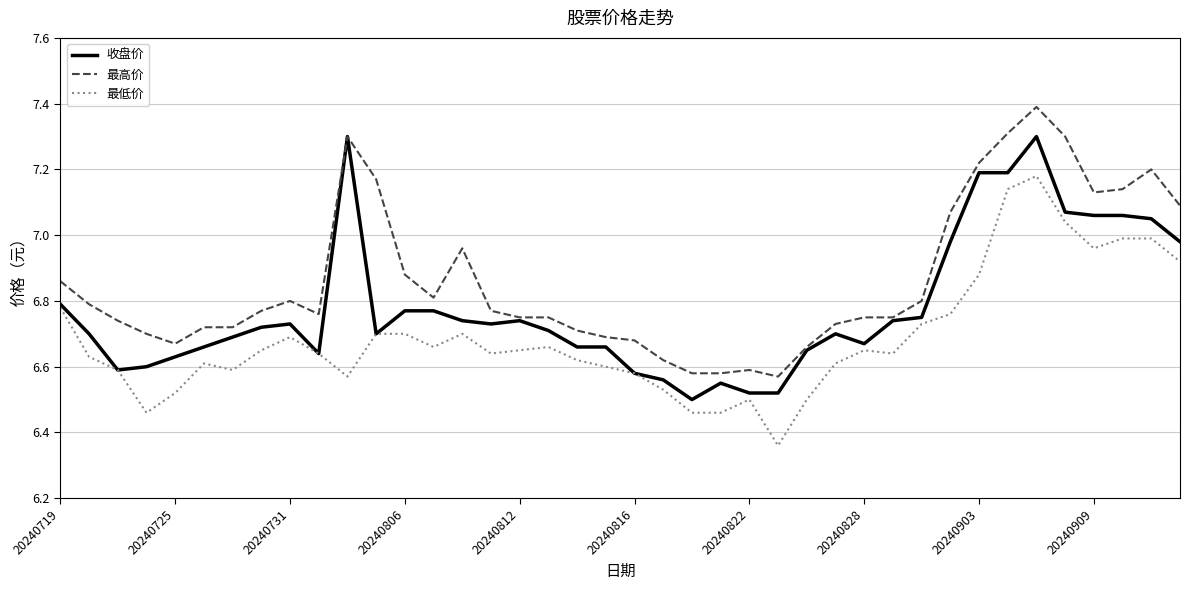

True or false: 最低价 and 最高价 intersect in this chart.

False